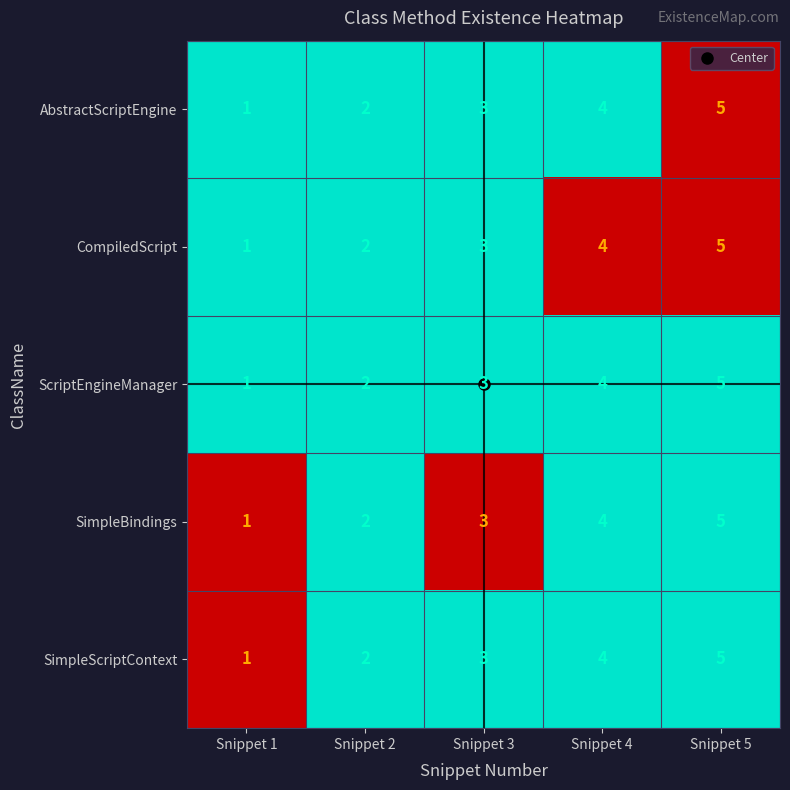

What is the sum of the ScriptEngineManager values at Snippet 4 and Snippet 2?

6